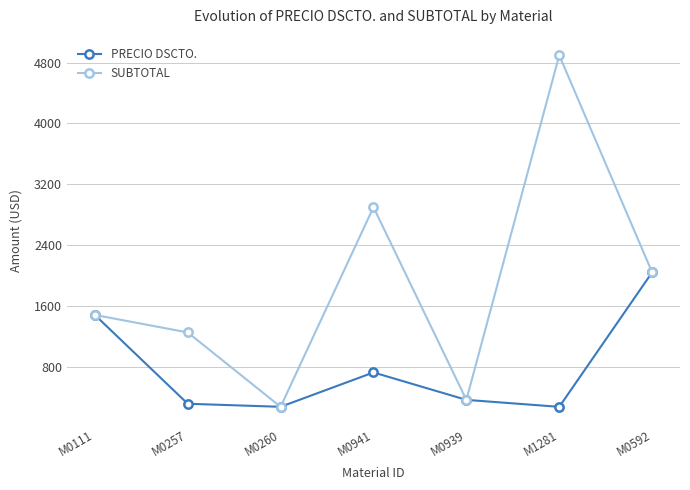

Is the value of PRECIO DSCTO. at M0257 greater than the value of SUBTOTAL at M0592?

No